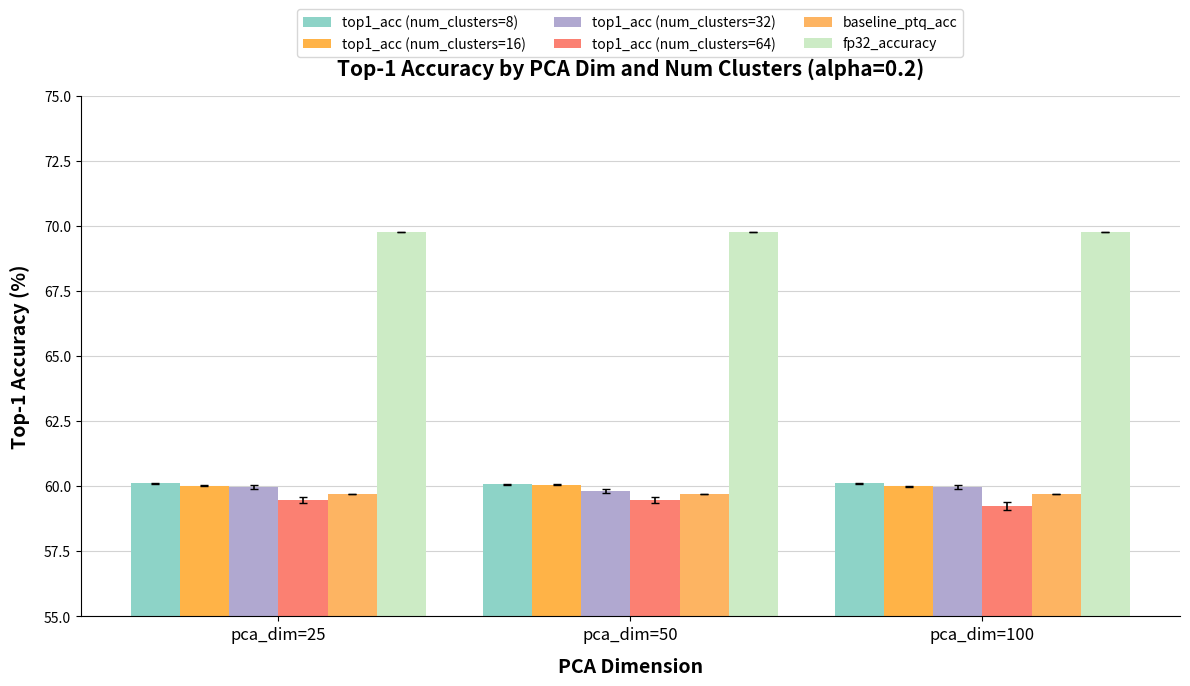

What is the average value of the fp32_accuracy series?

69.8